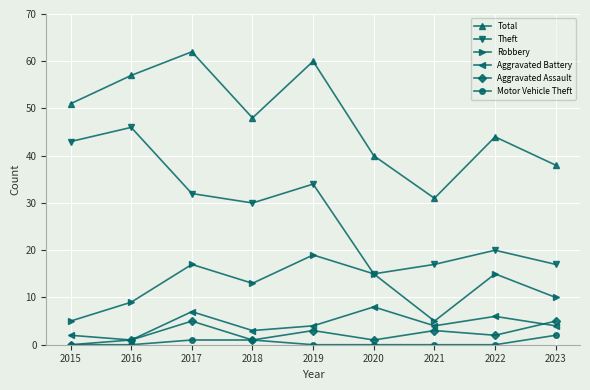

True or false: Robbery and Total intersect in this chart.

False